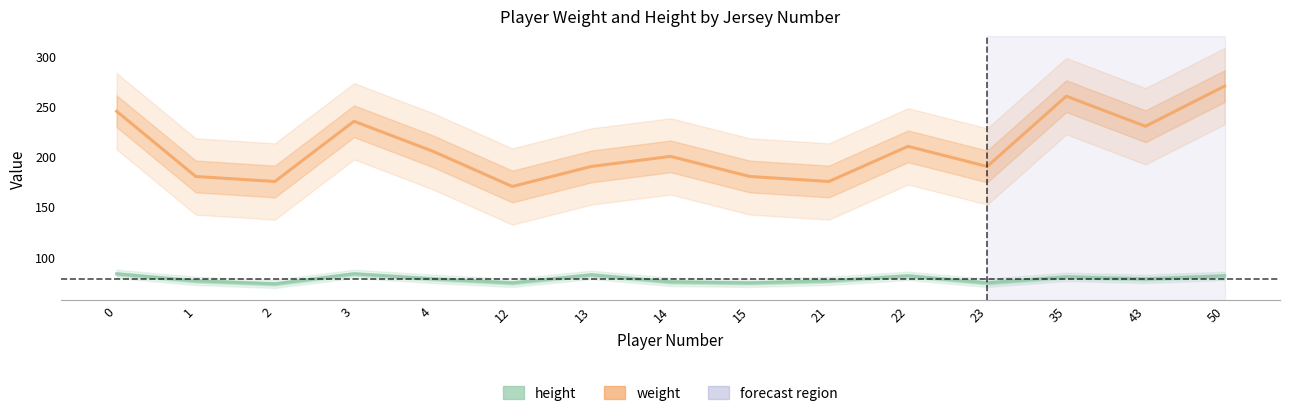

List the series in order of their overall mean, highest first.

weight, height